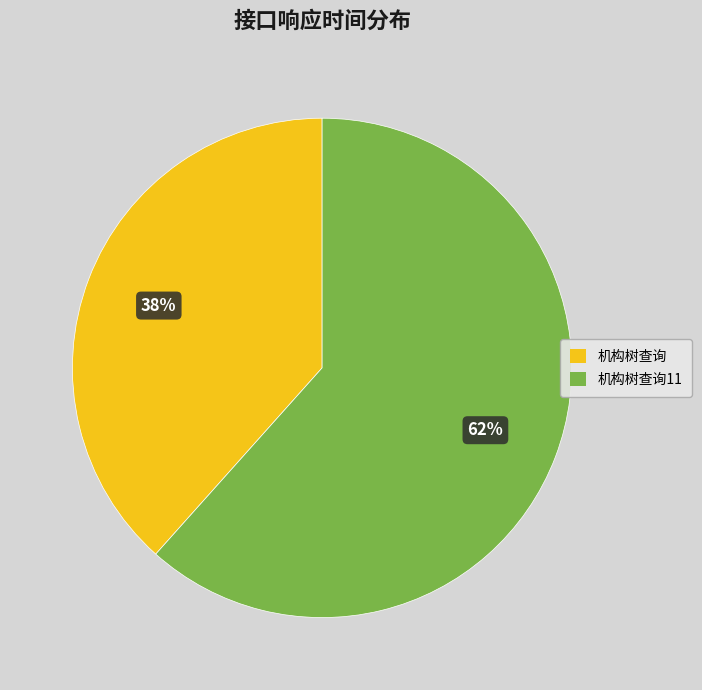

How many segments does this pie chart have?

2